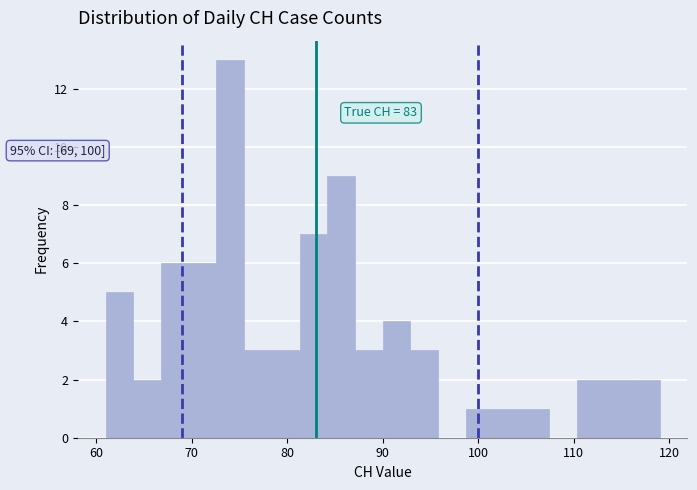

Around what value on the x-axis is the tallest bar? Give the approximate position of its centre, as read against the axis.

74